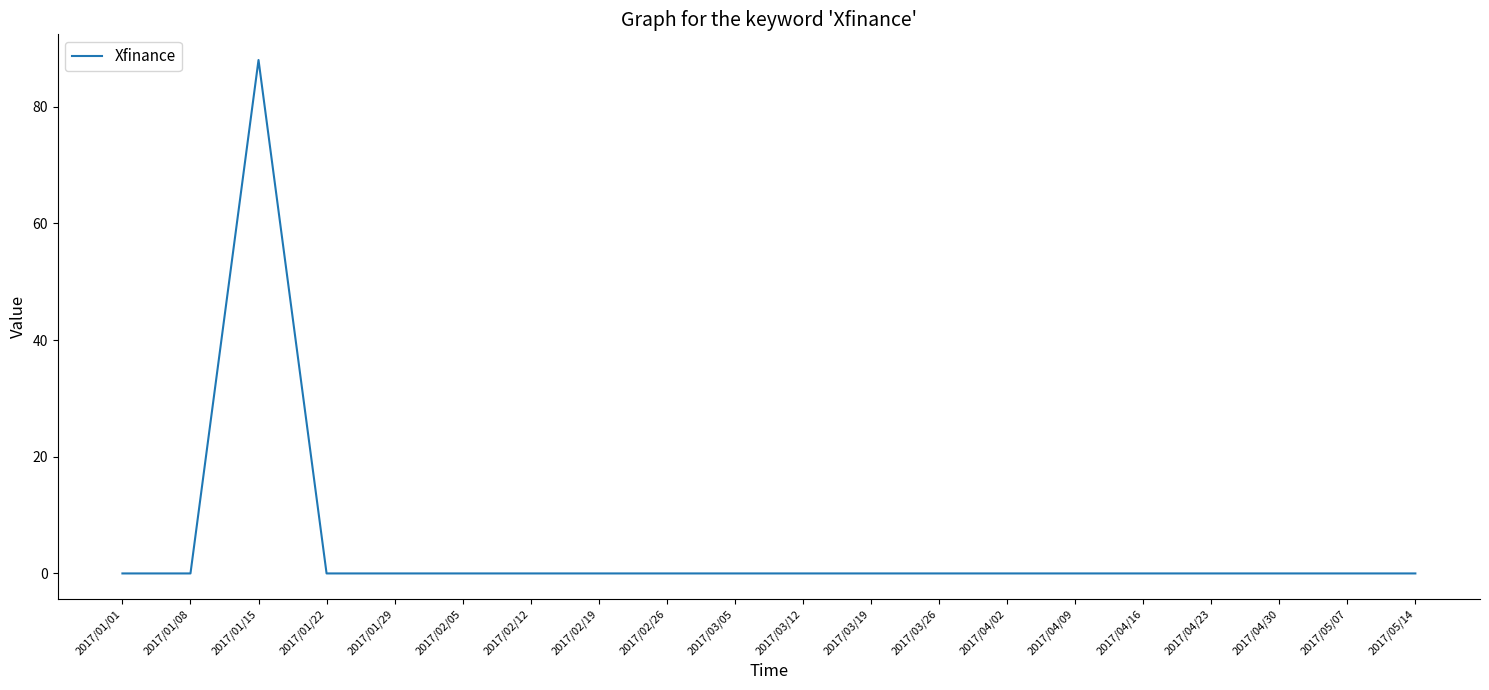

Which label corresponds to the largest value in the chart?

2017/01/15